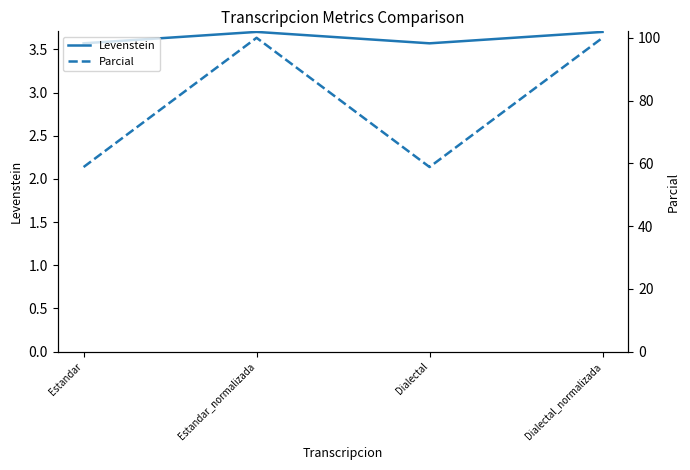

What is the lowest value of the Levenstein series?

3.6